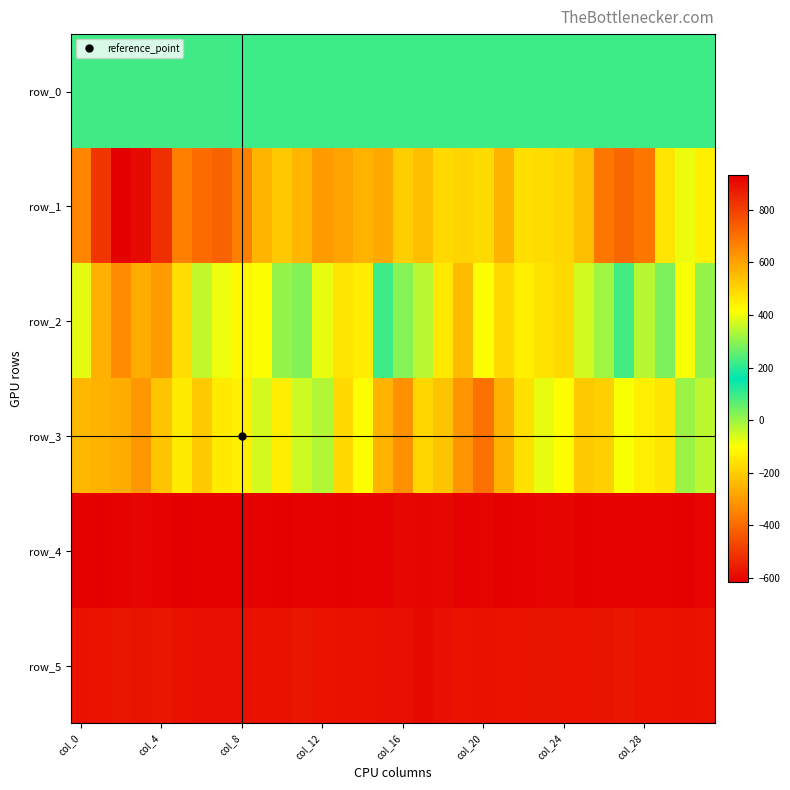

At which label does row_0 reach its peak?

31